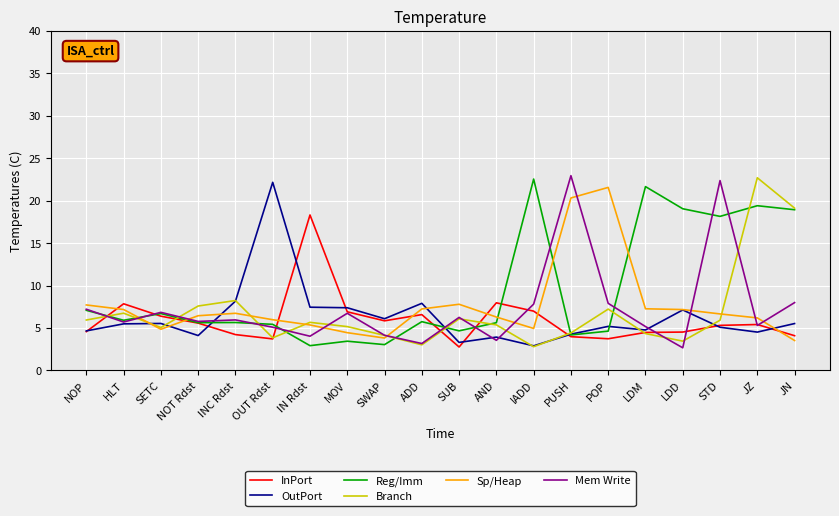

What position from the right is ADD?

11